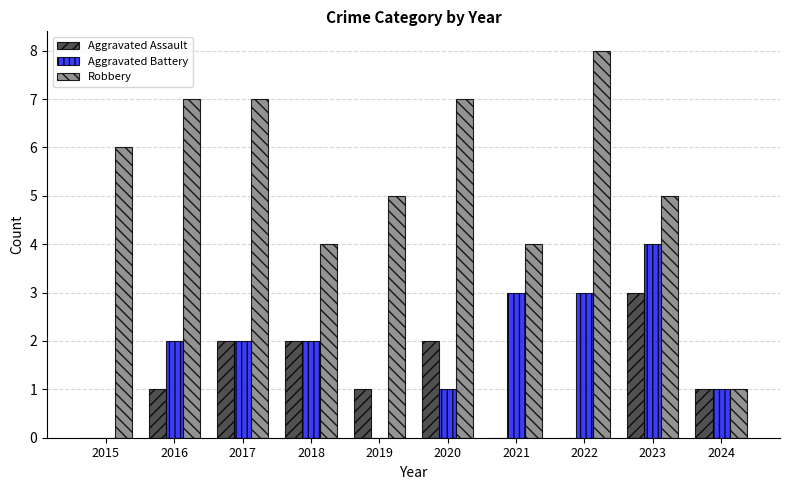

Which series has the largest total across all categories?

Robbery